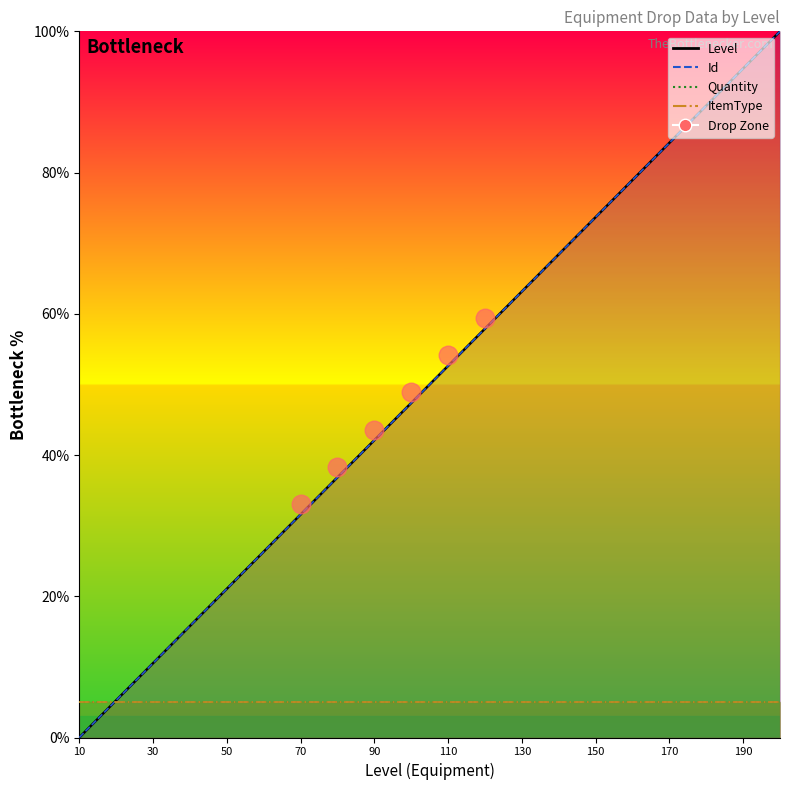

Between 30 and 10, which is larger?

30